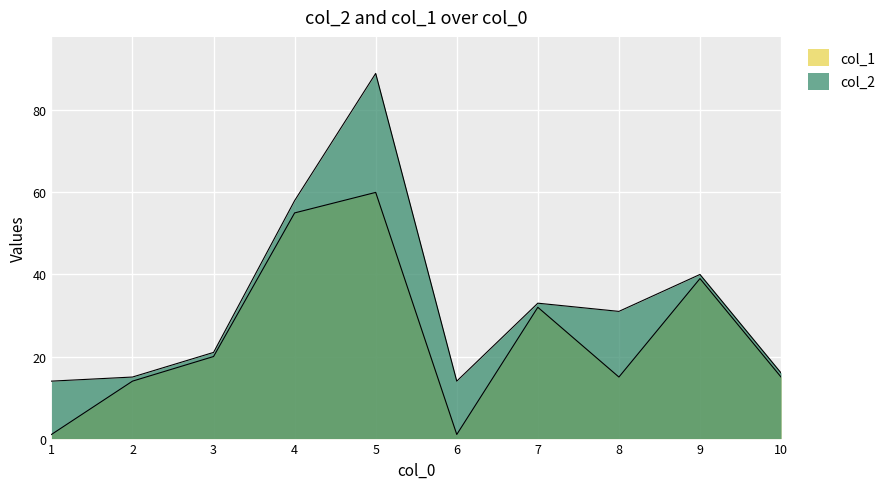

Where does the col_2 series first go above 31?

4